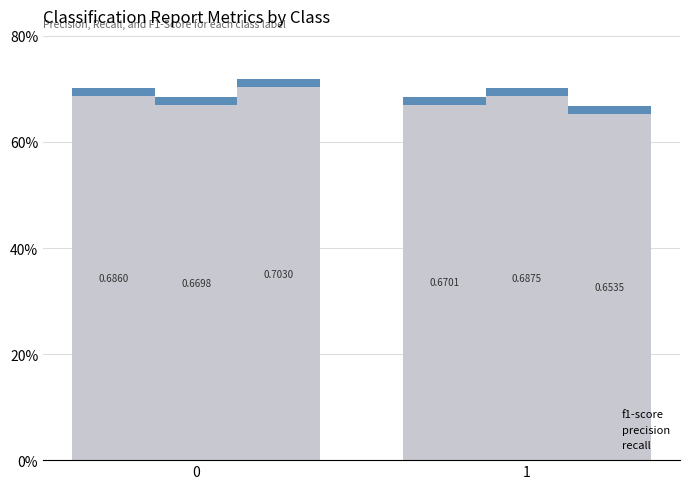

Rank the series by their maximum value, from lowest to highest.

f1-score, precision, recall